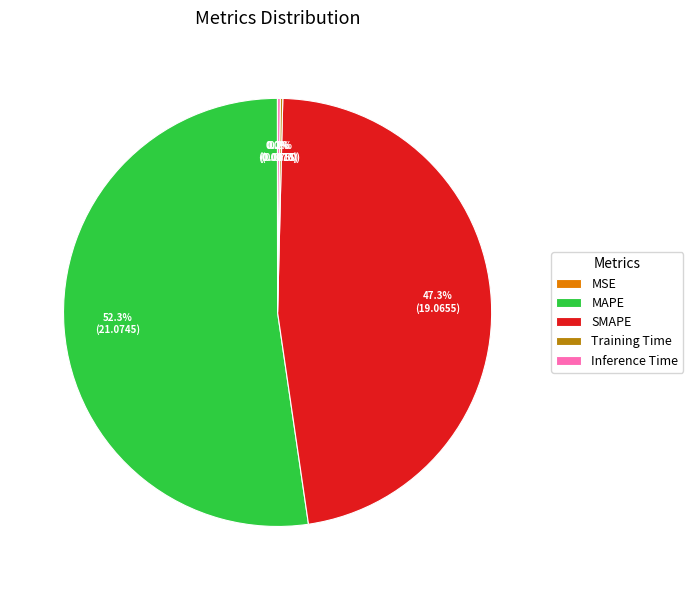

Is MAPE the majority of the pie?

Yes